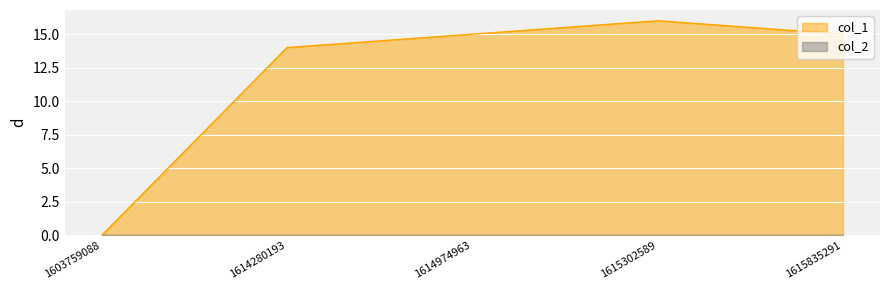

At which category does the chart reach its peak across all series?

1615302589